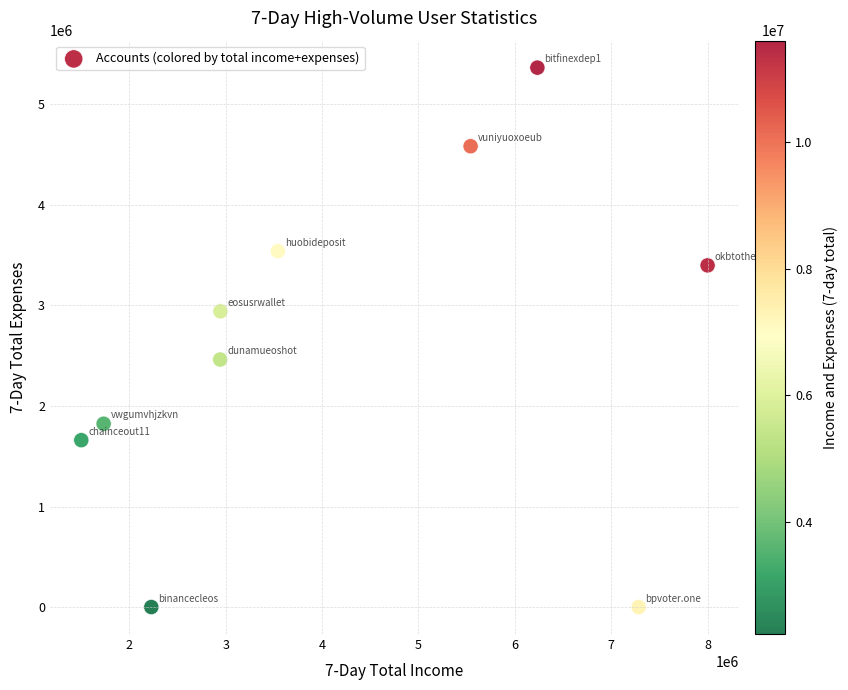

What is the range of Y values (max minus min)?

5365491.7